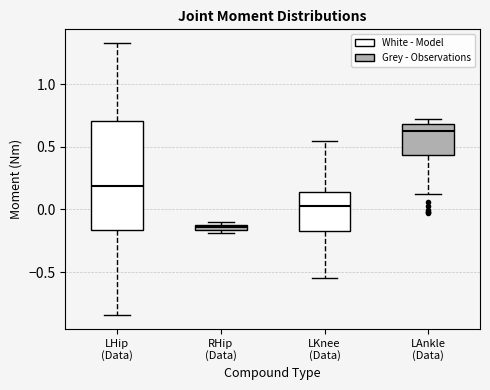

Which box's median line is the highest?

LAnkle (Data)